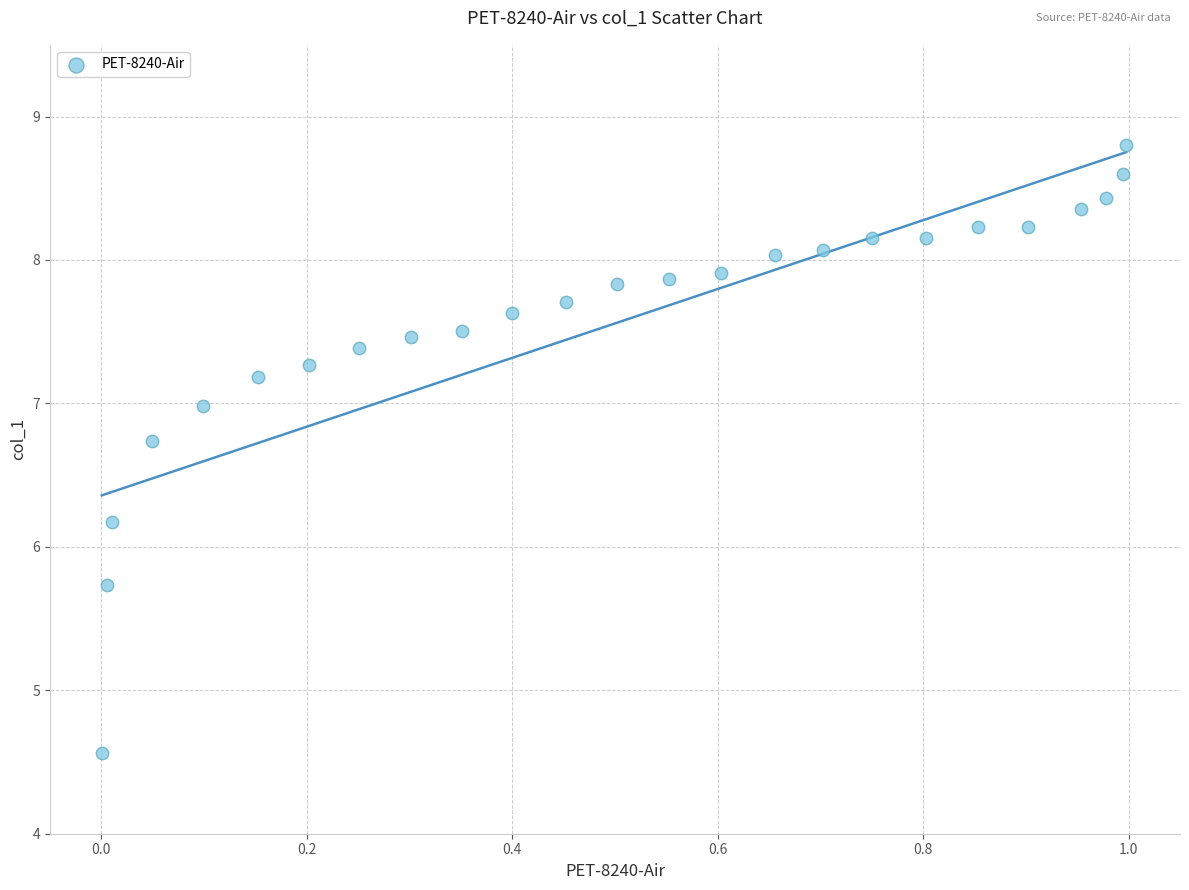

What Y value in the scatter plot is closest to 6?

6.2